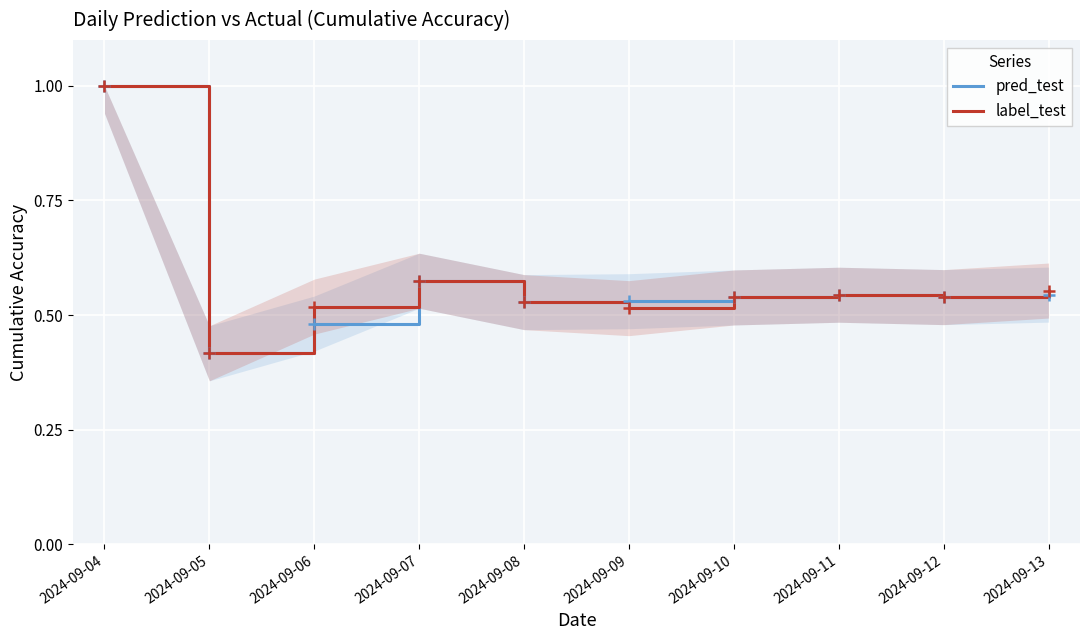

Between 2024-09-07 and 2024-09-10, which series saw the biggest shift?

pred_test